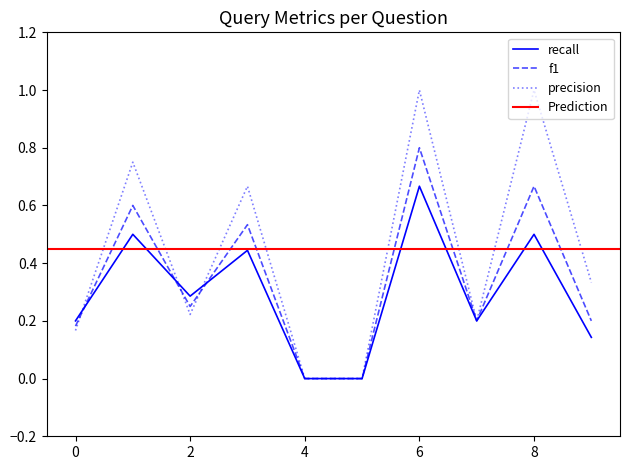

Rank the series at 4 from highest to lowest value.

recall, f1, precision